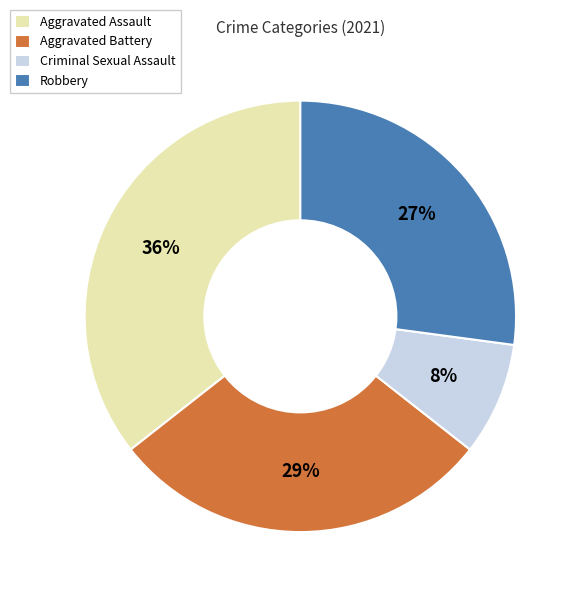

To the nearest percent, what portion does Criminal Sexual Assault represent?

8%